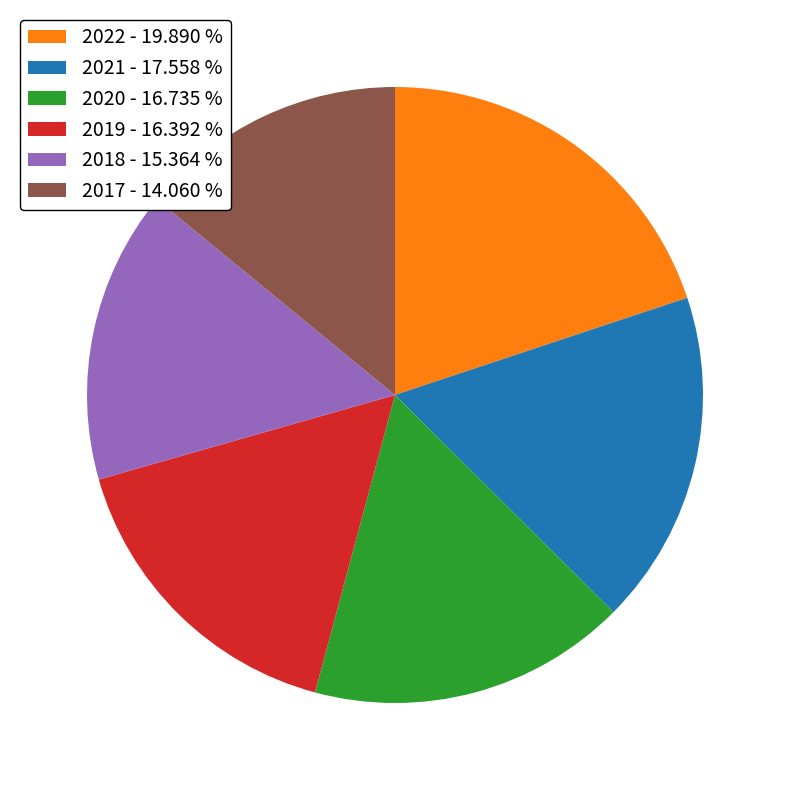

Which slice is the largest?

2022